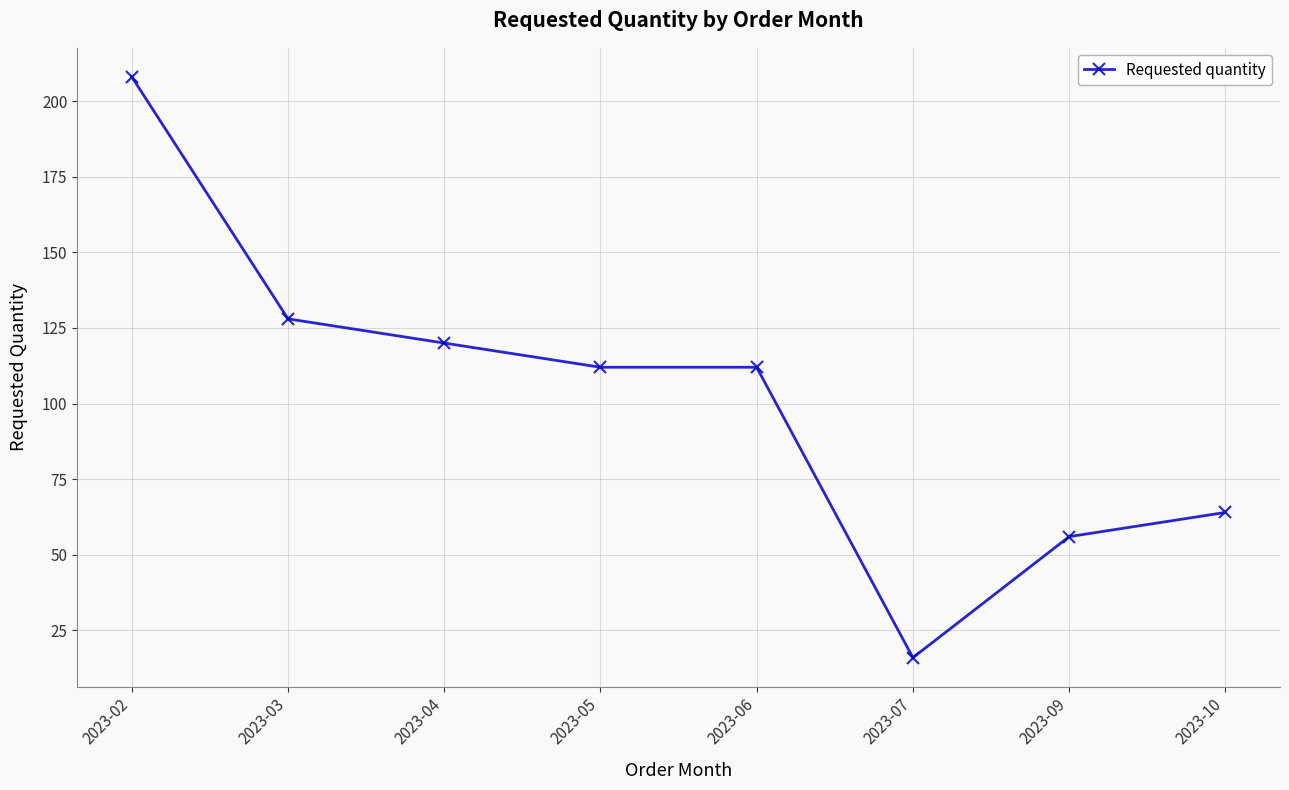

The value at 2023-04 is 120. True or false?

True